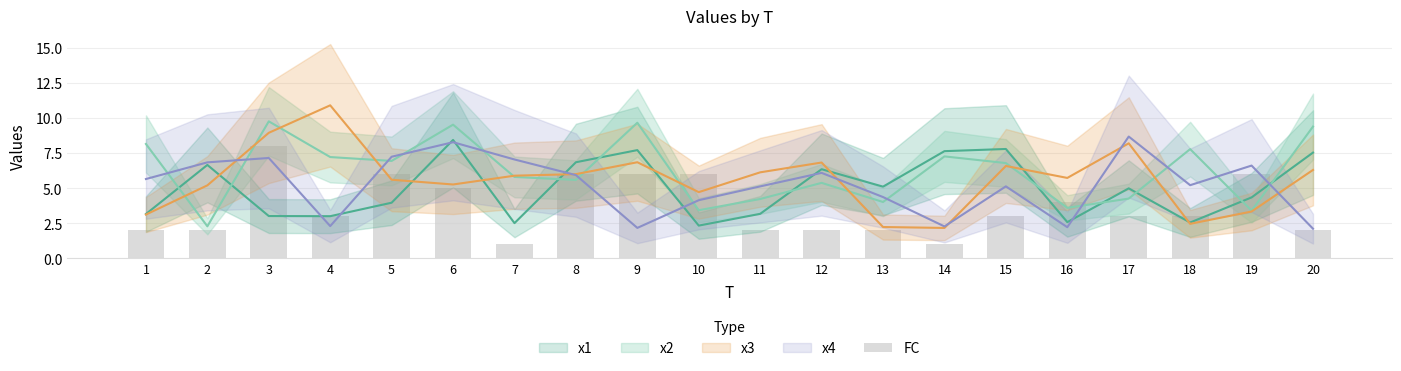

Approximately how many times larger is the value at 10 compared to 3?

0.8